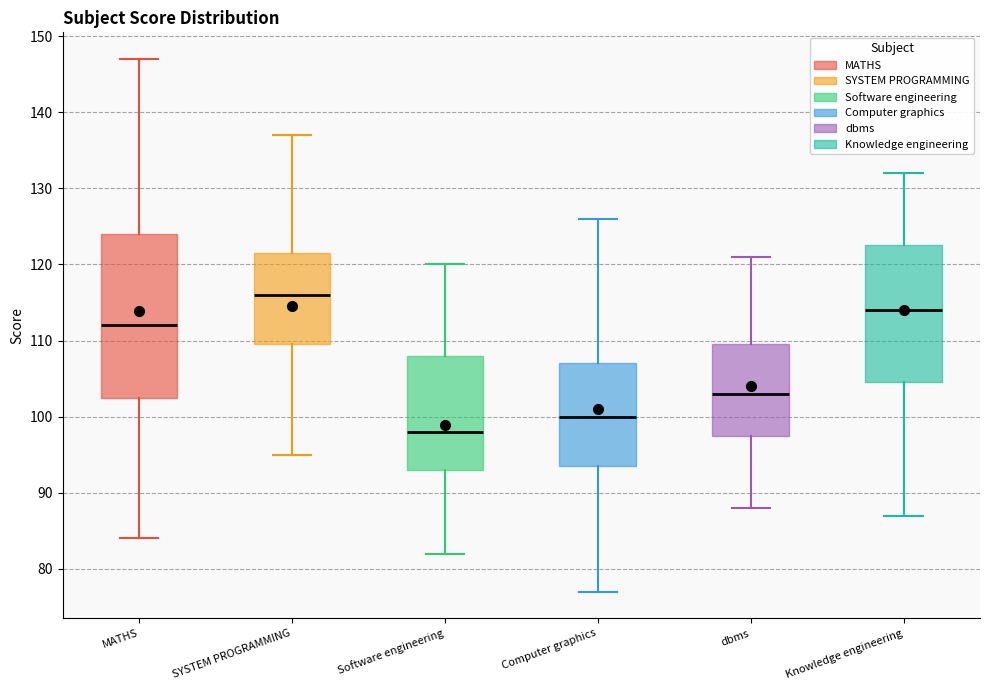

Reading left to right, transcribe this box plot: for each box, give where its median line is, the range the box spans, and where its two whiskers end, as read against the y-axis. The values are not printed on the chart, so give them approximately, as read against the axis.

MATHS: median 112, box 103 to 124, whiskers 84 to 147
SYSTEM PROGRAMMING: median 116, box 110 to 122, whiskers 95 to 137
Software engineering: median 98, box 93 to 108, whiskers 82 to 120
Computer graphics: median 100, box 94 to 107, whiskers 77 to 126
dbms: median 103, box 98 to 110, whiskers 88 to 121
Knowledge engineering: median 114, box 105 to 123, whiskers 87 to 132